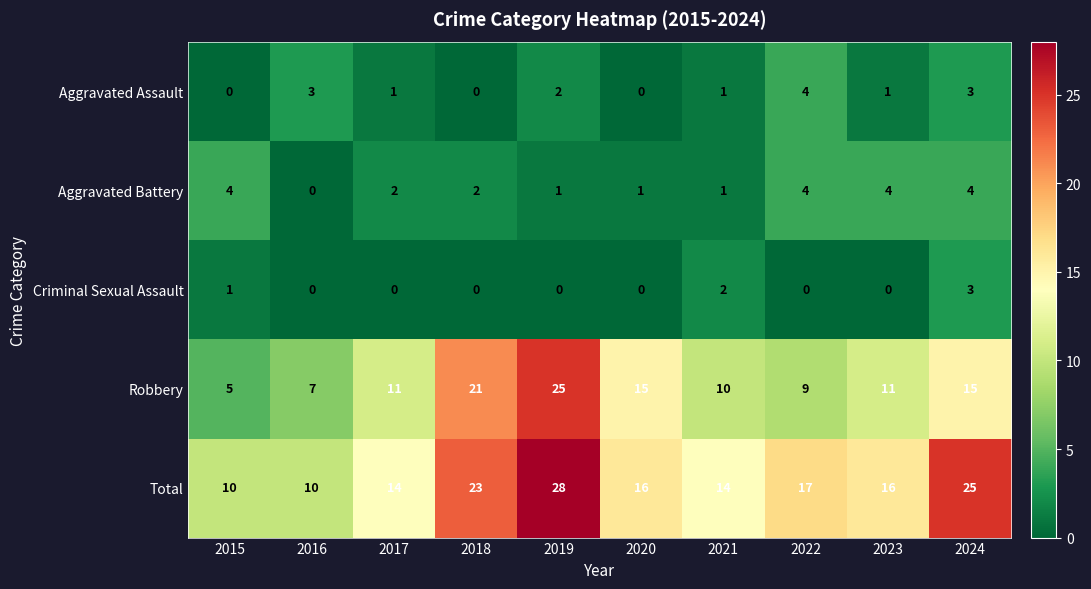

Is it true that Robbery equals 11 at 2023?

True